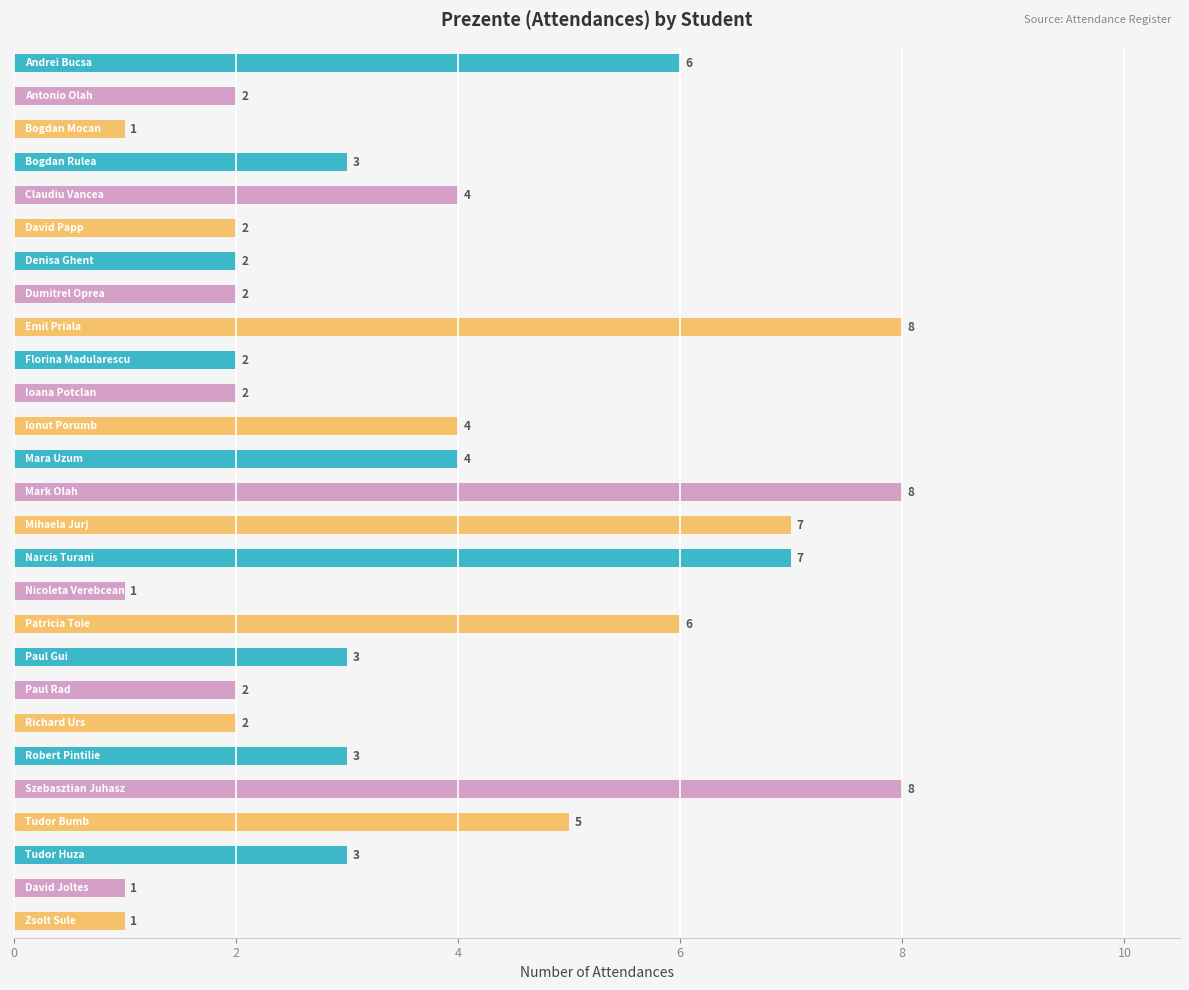

What is the sum of all values?

99